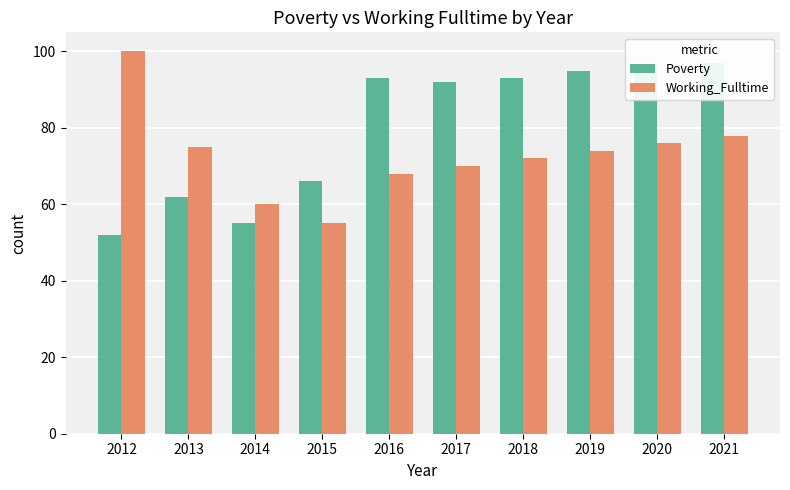

At which category is the sum across all series the highest?

2021